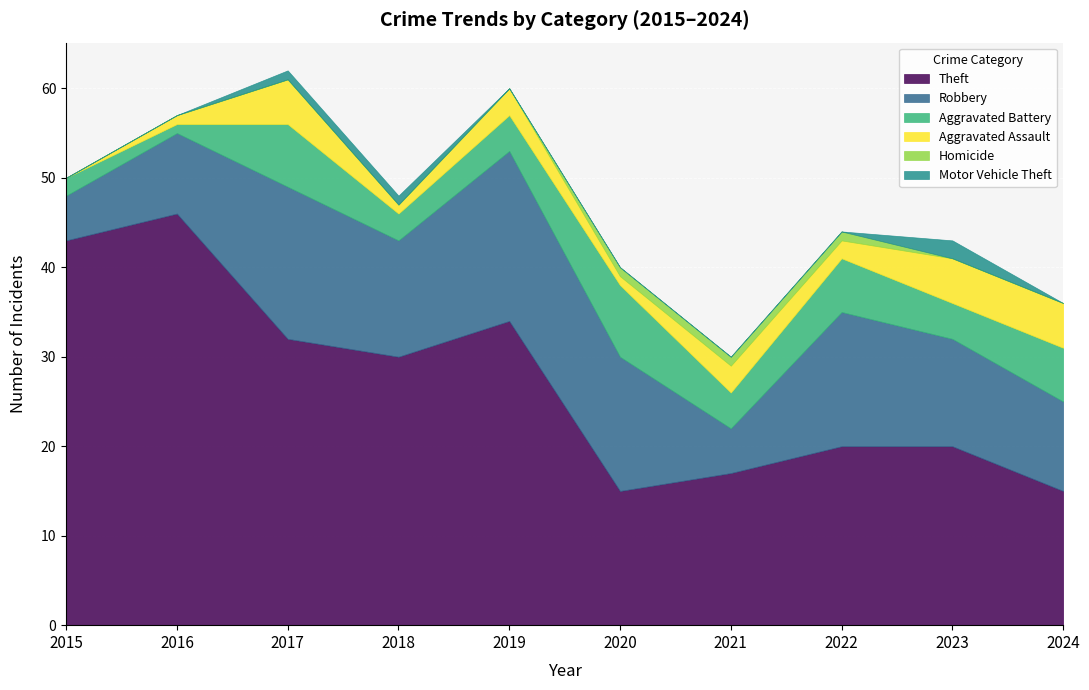

Is it true that Homicide equals 1 at 2017?

False